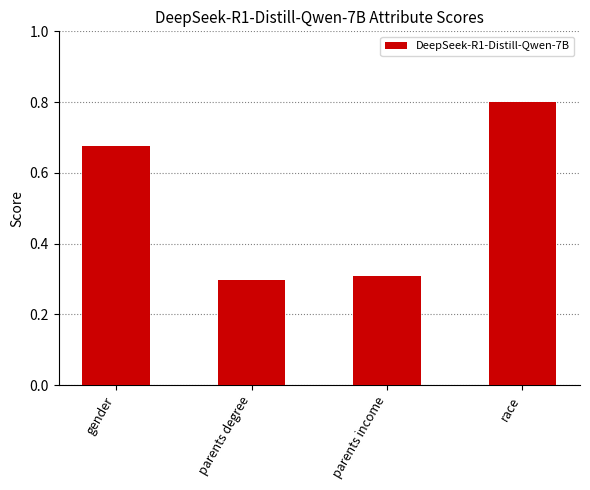

Rank the categories by value from lowest to highest.

parents degree, parents income, gender, race